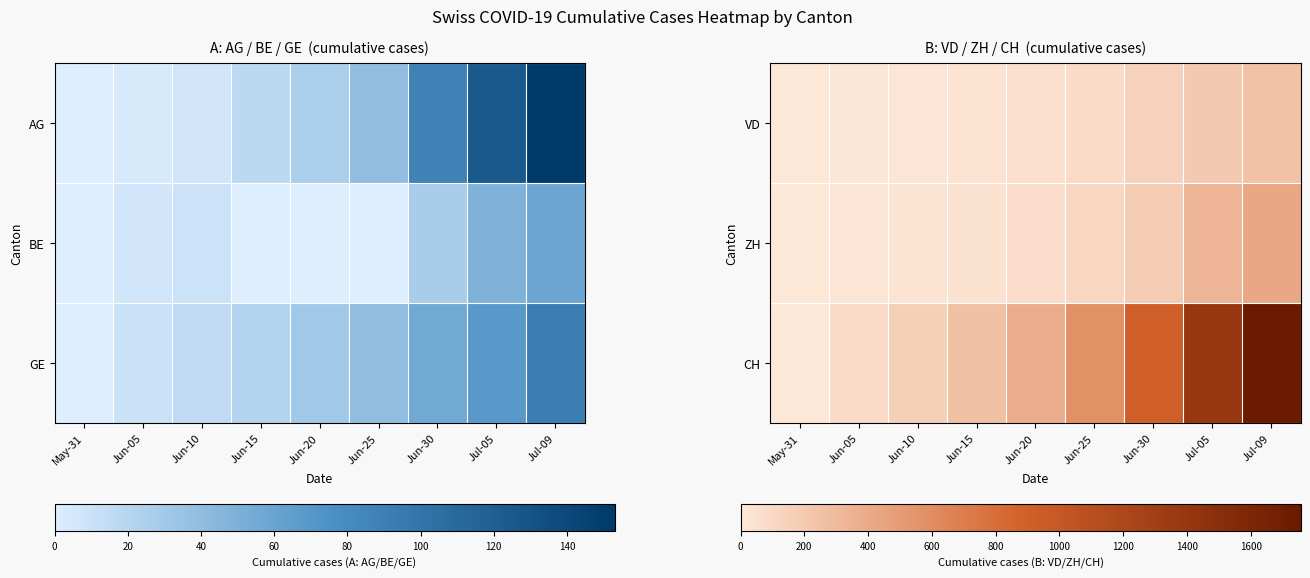

Between Jul-09 and Jul-05, which is larger?

Jul-09